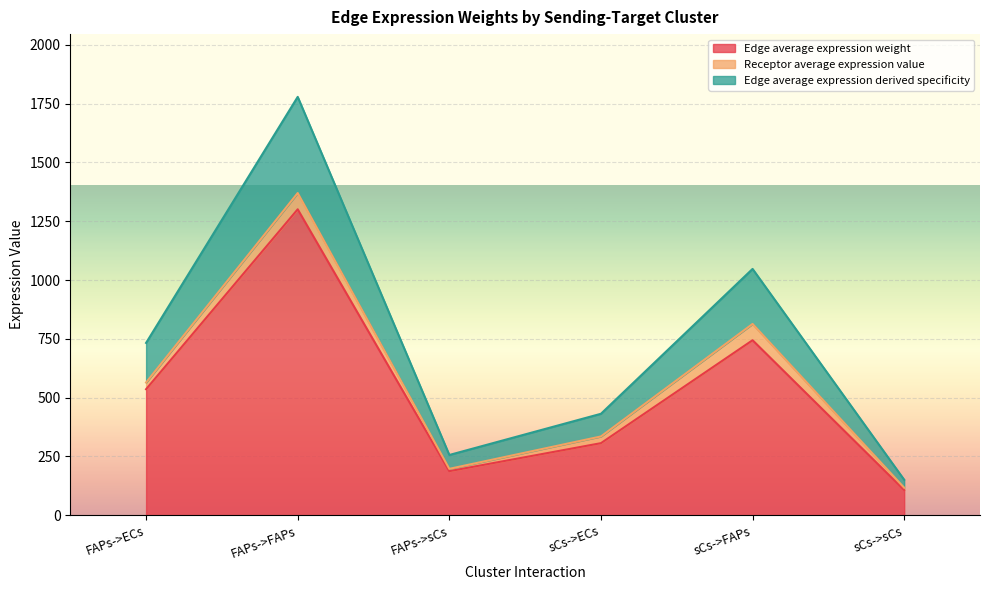

Which category has the highest value in the Edge total expression weight series?

FAPs->FAPs